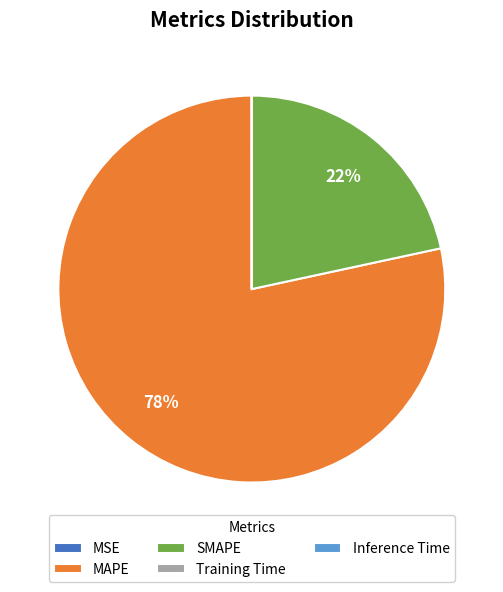

Which slice is the largest?

MAPE